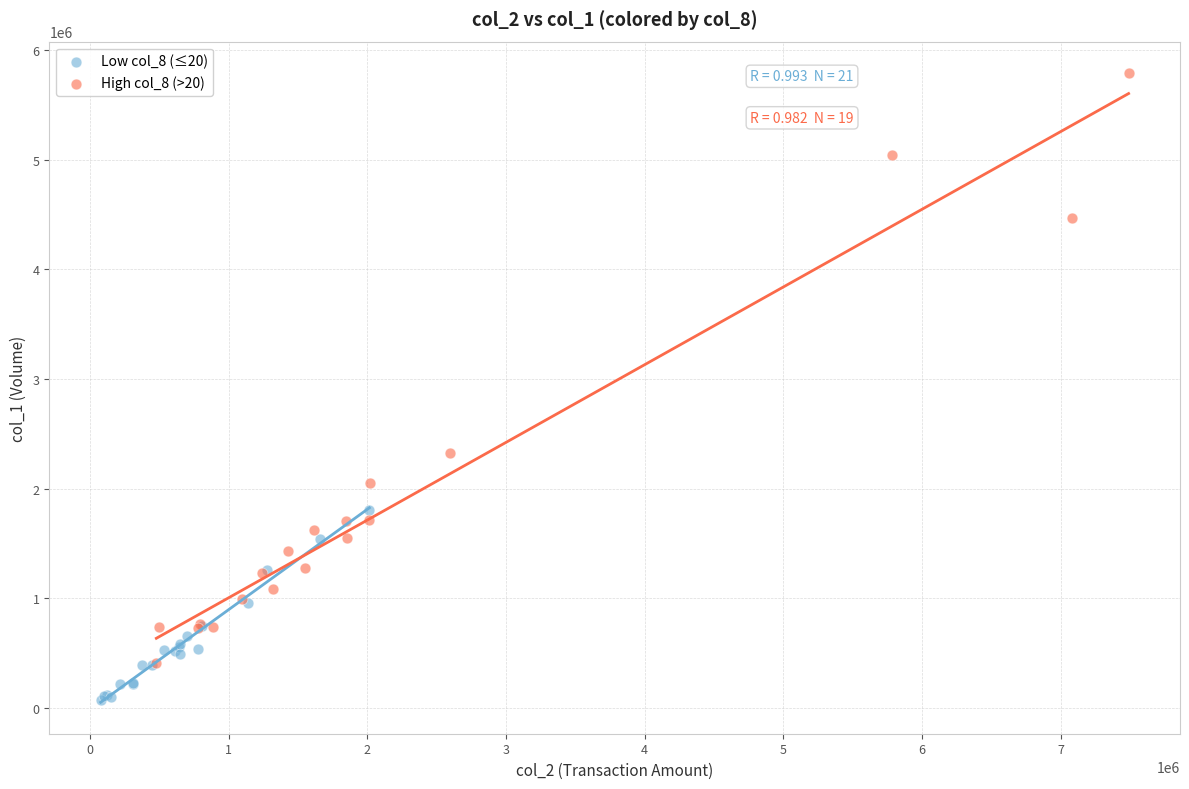

Which series reaches the maximum Y coordinate?

High col_8 (>20)